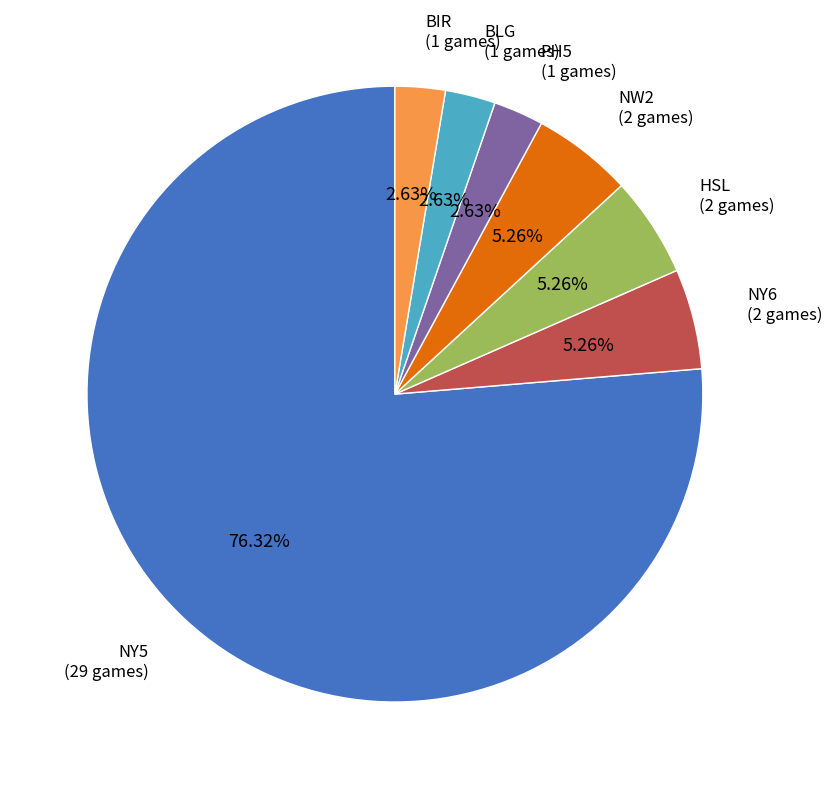

Between PH5 (1 games) and NY6 (2 games), which is larger?

NY6 (2 games)